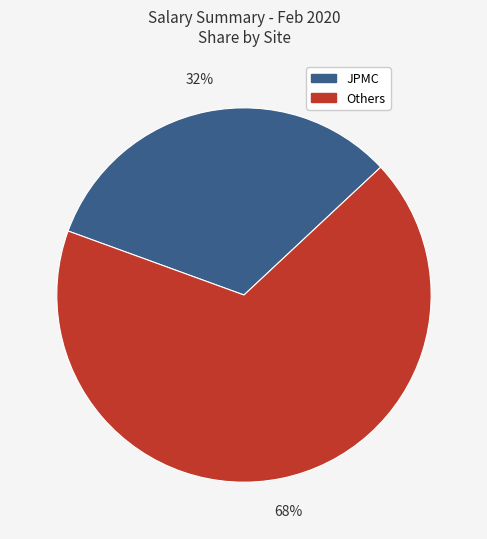

Is there a majority slice in this chart?

Yes